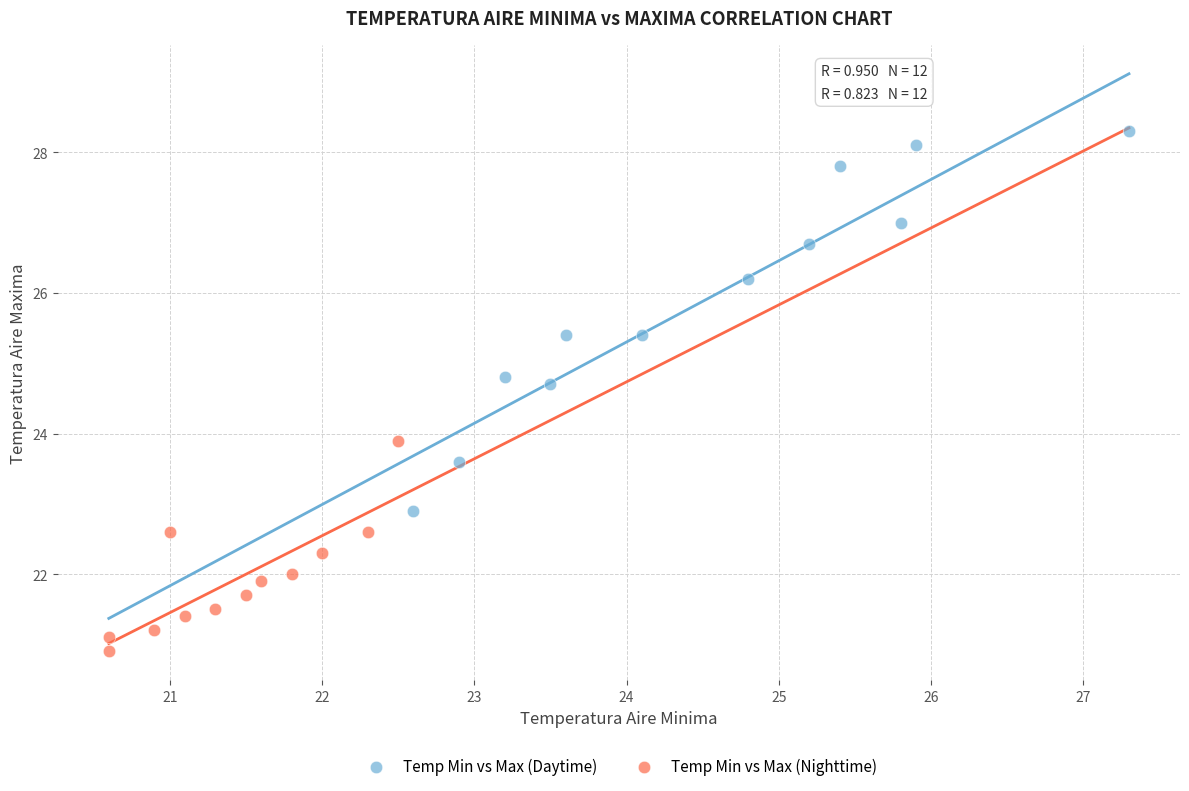

Which series contains the lowest Y value?

Temp Min vs Max (Nighttime)